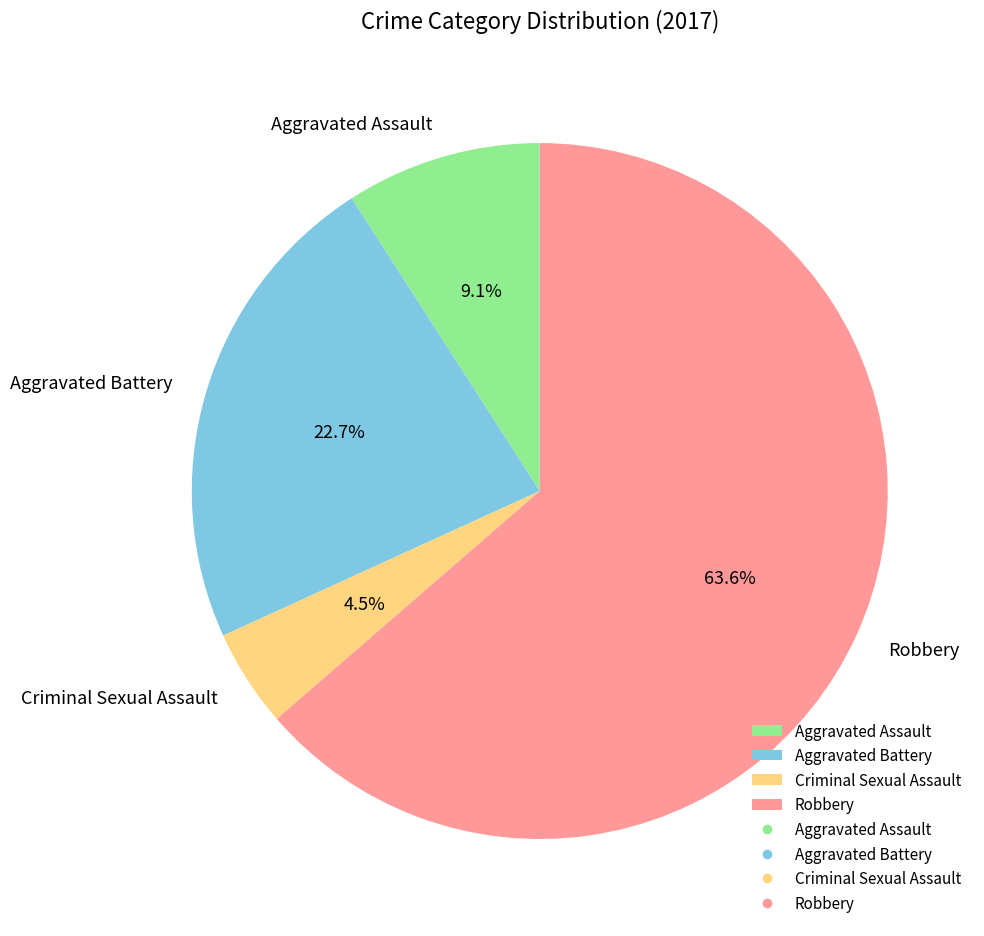

To the nearest percent, what percentage of the pie is Aggravated Battery?

23%